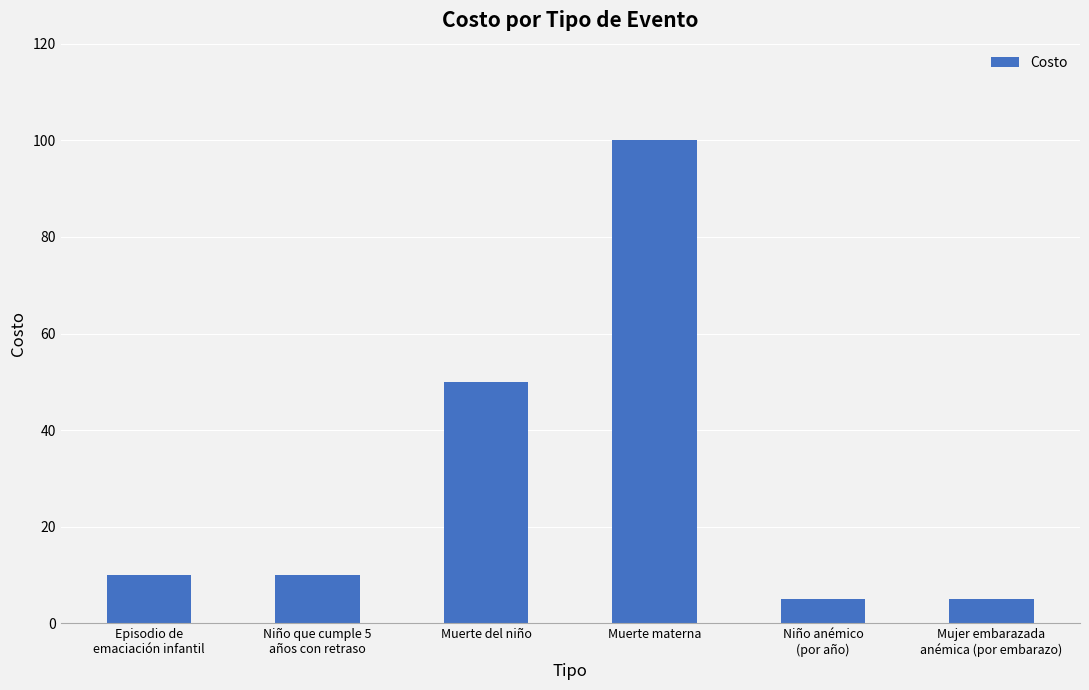

Is it true that the value at Muerte materna is 131?

False